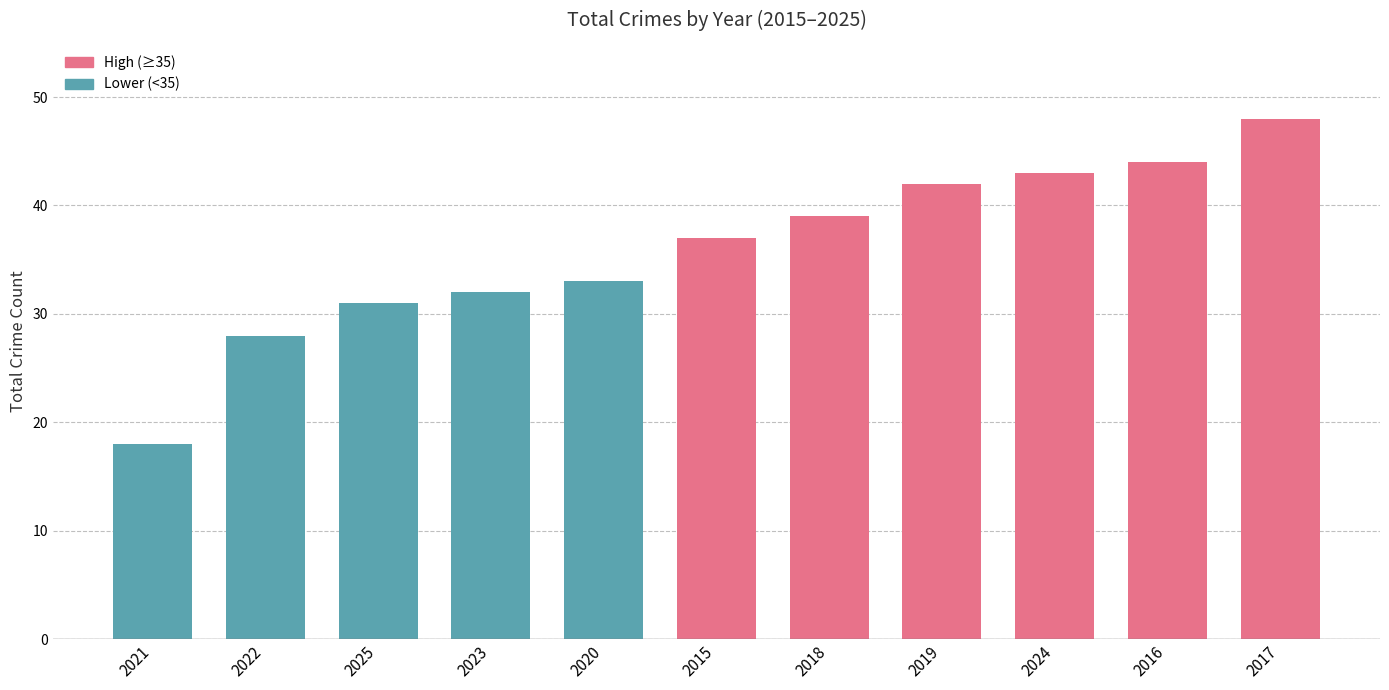

Which category has the lowest value across all series?

2021